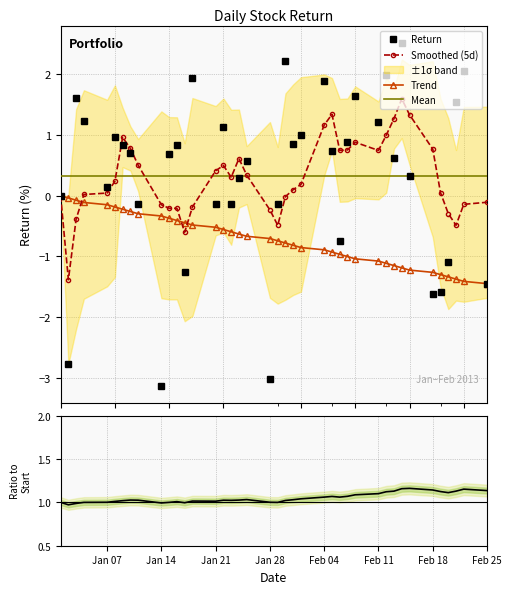

True or false: Trend and Mean intersect in this chart.

False